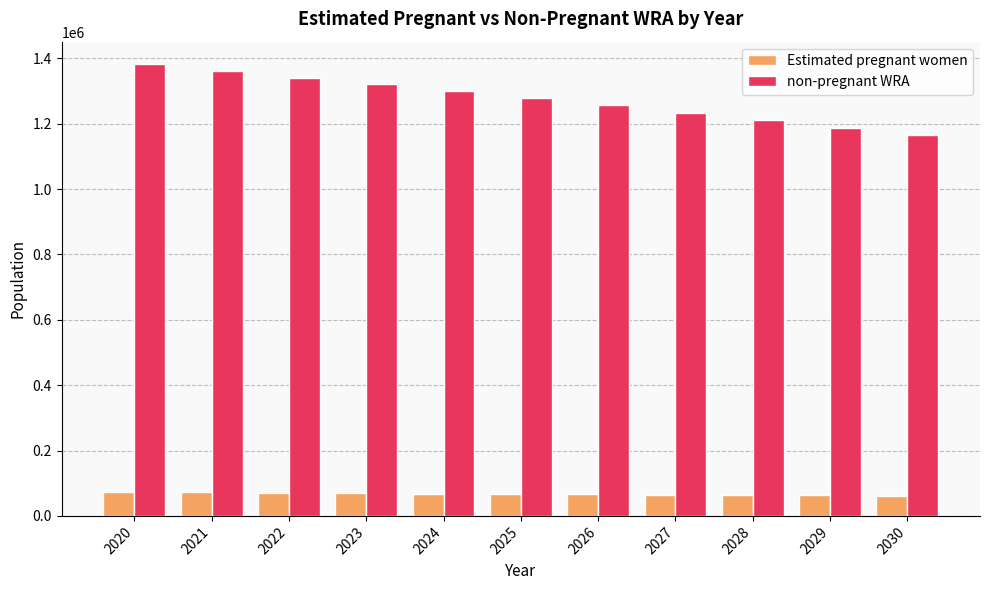

Are the bars grouped side by side (vs. stacked)?

Yes